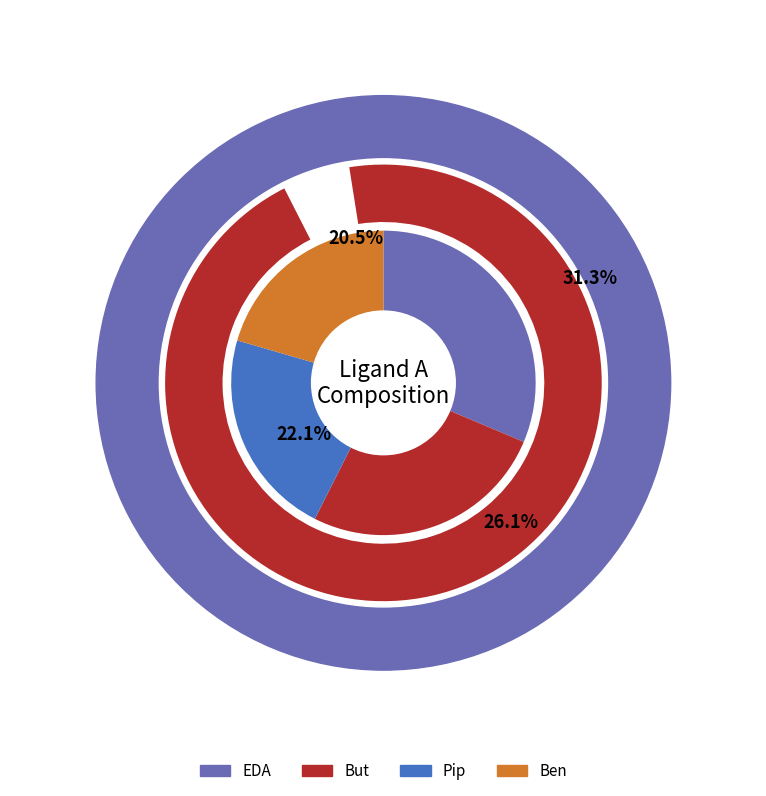

To the nearest percent, what is the average slice percentage?

25%